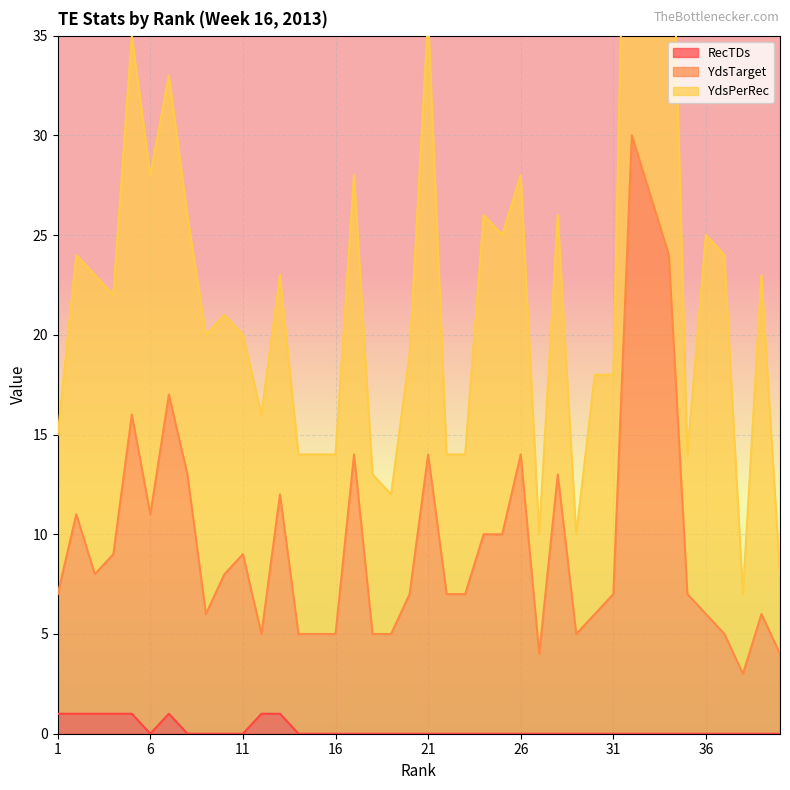

How many data points in RecTDs are above 0?

8